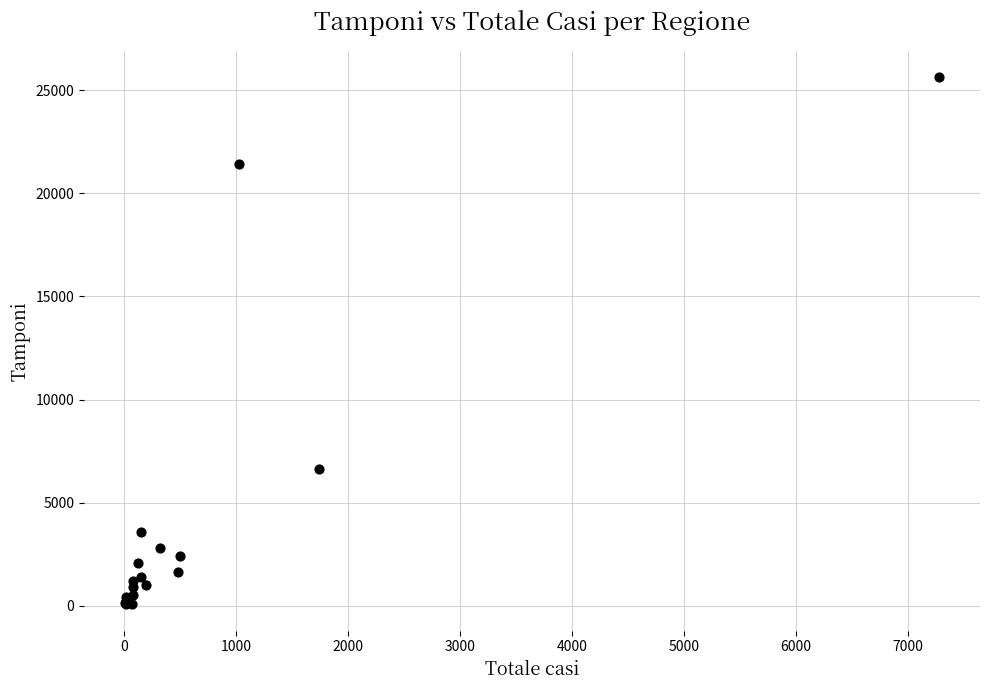

What Y value in the scatter plot is closest to 12852?

6640